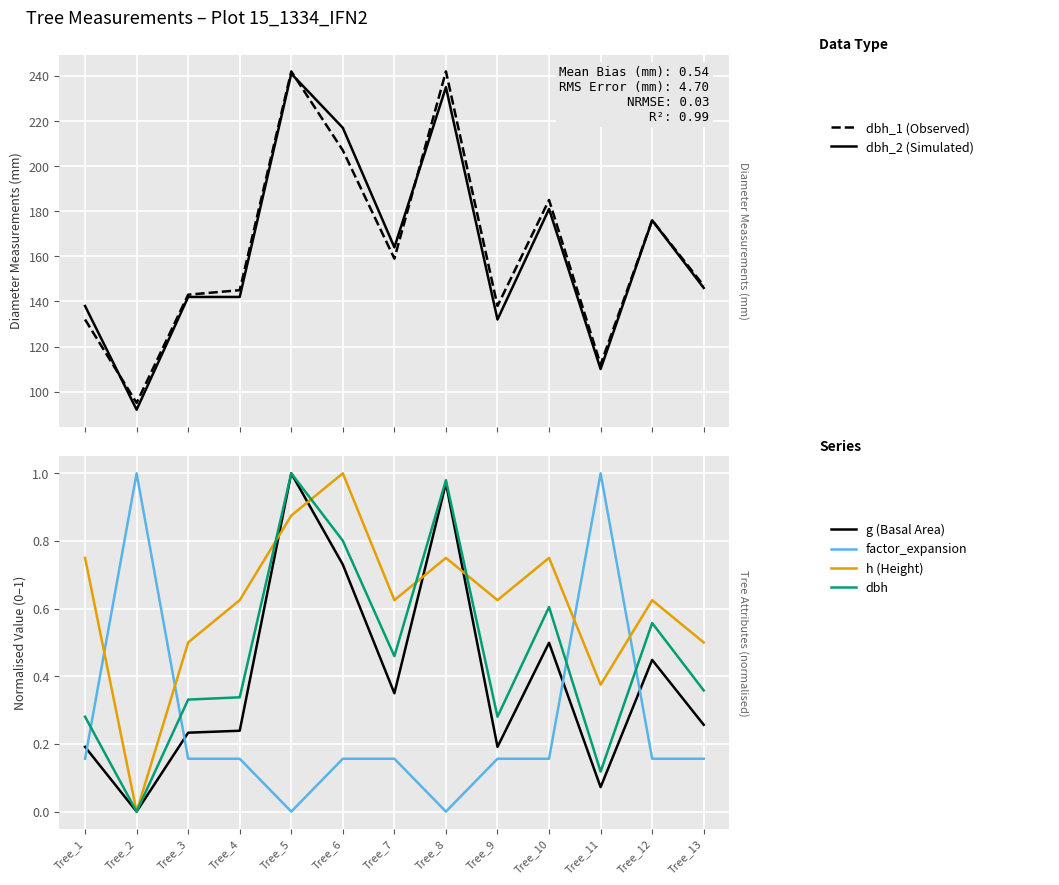

The h (Height) series shows 0.6 at Tree_4. True or false?

True